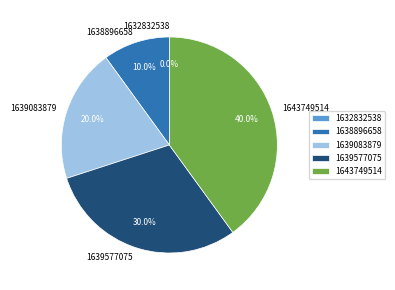

Rank the categories by value from lowest to highest.

1632832538, 1638896658, 1639083879, 1639577075, 1643749514